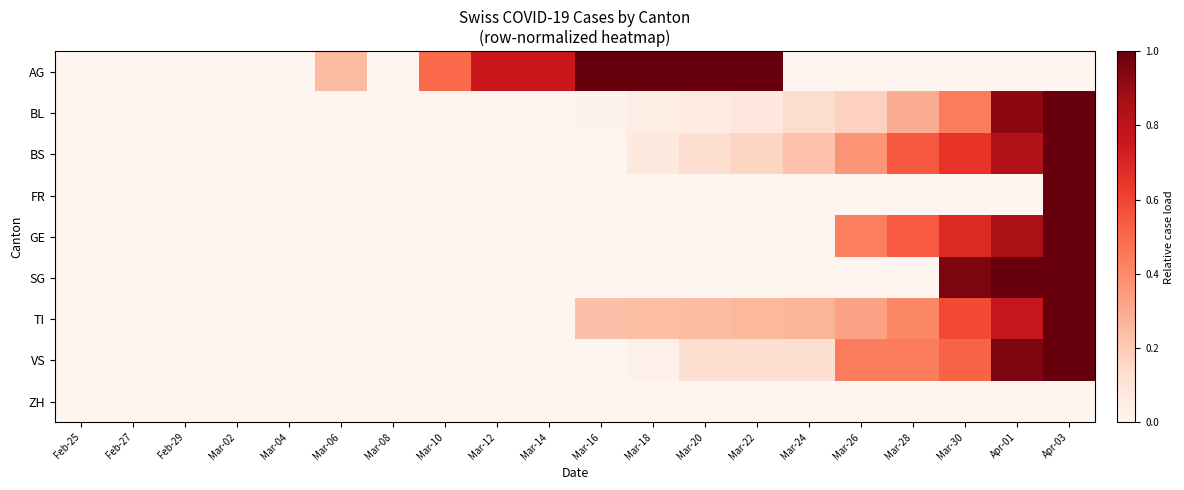

Which category has the lowest value across all series?

Feb-25